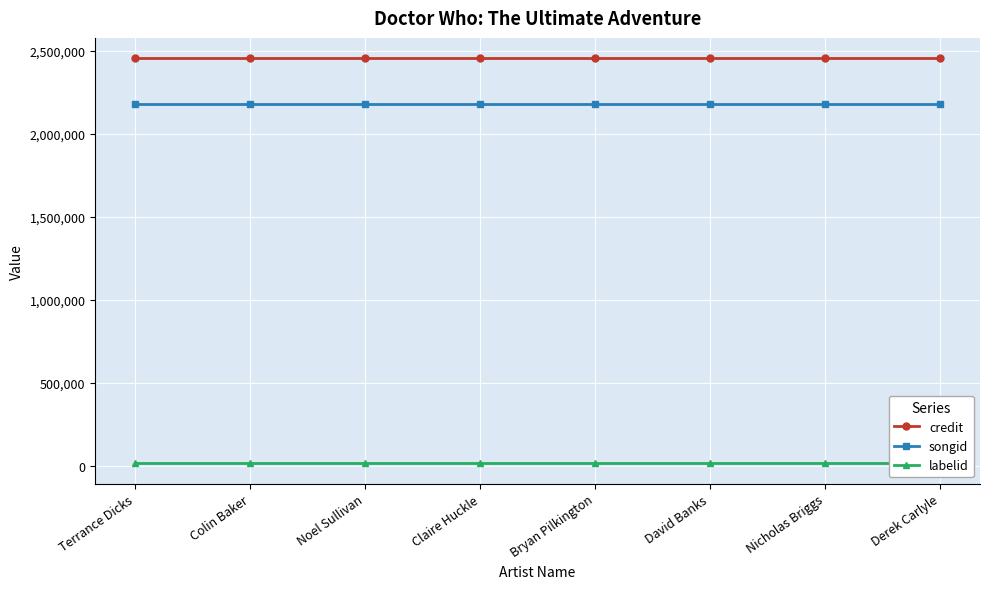

How many distinct data groups are displayed?

3